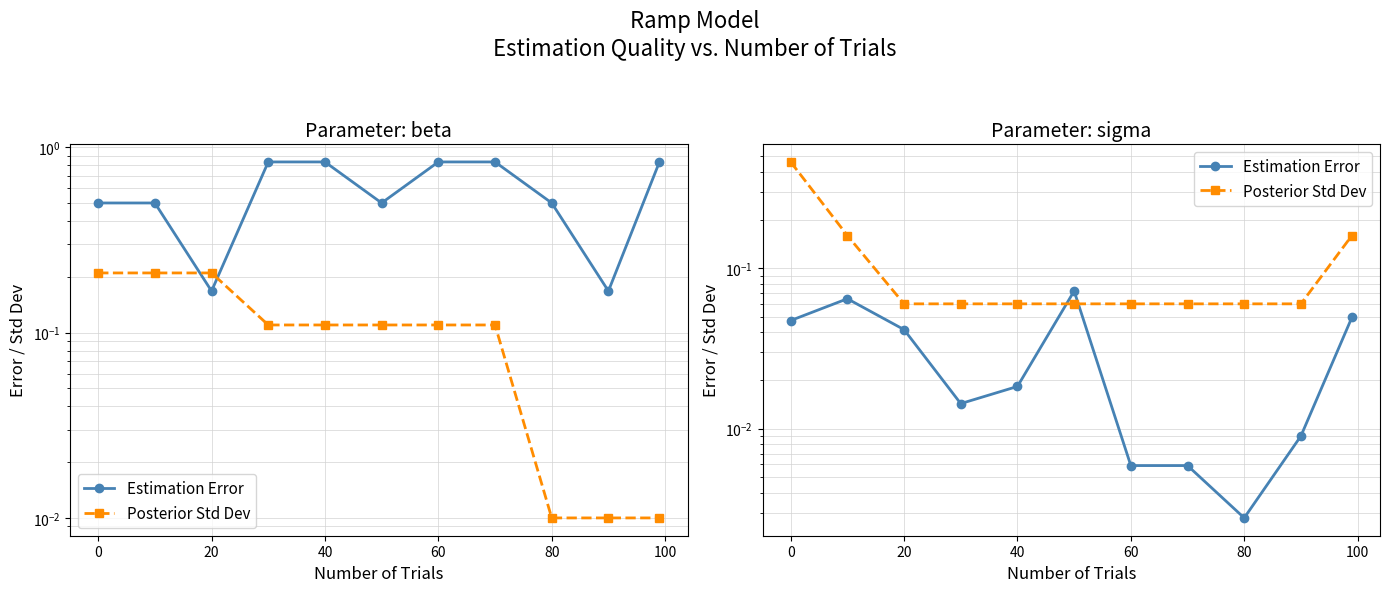

Does the chart display data point markers on the line(s)?

Yes